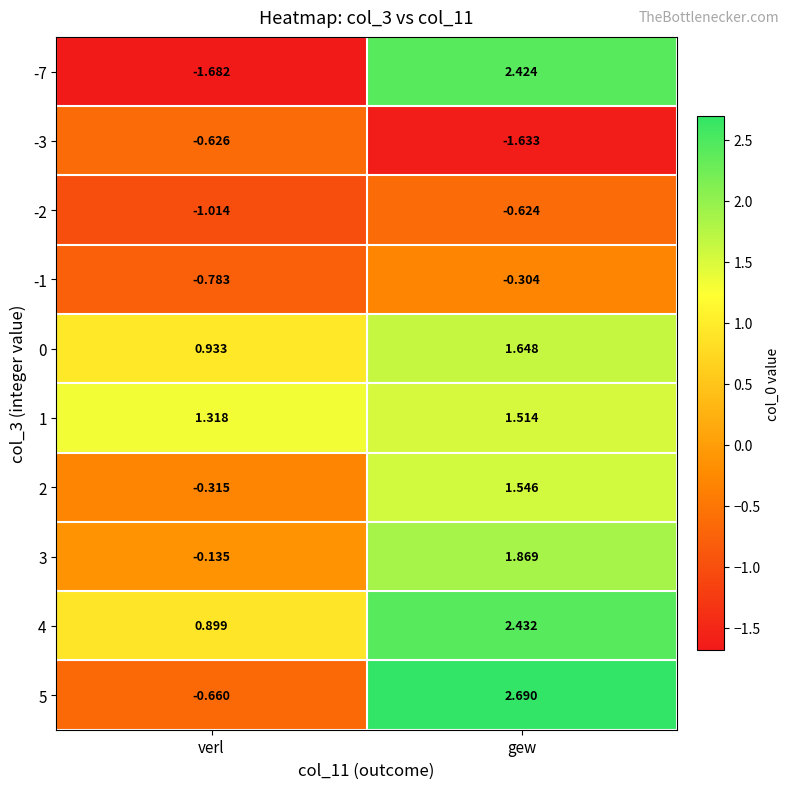

Where is 3 nearest to the value 0?

verl